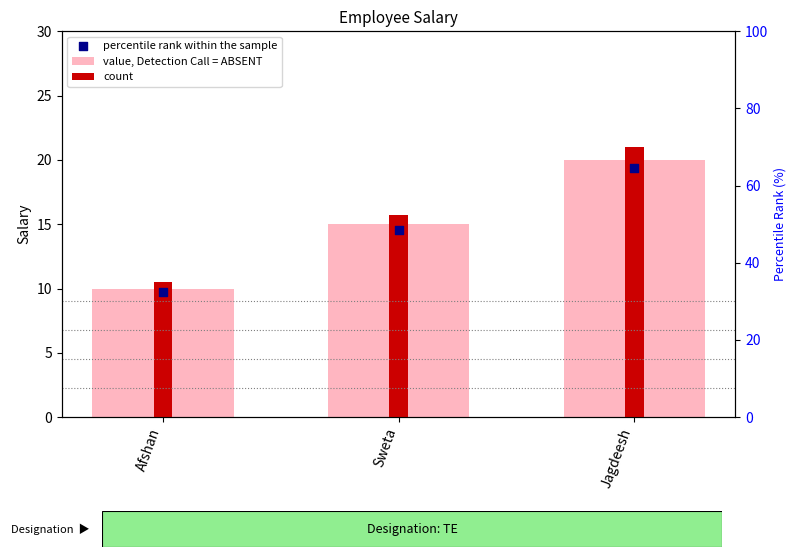

What is the change in value from Sweta to Jagdeesh?

+5